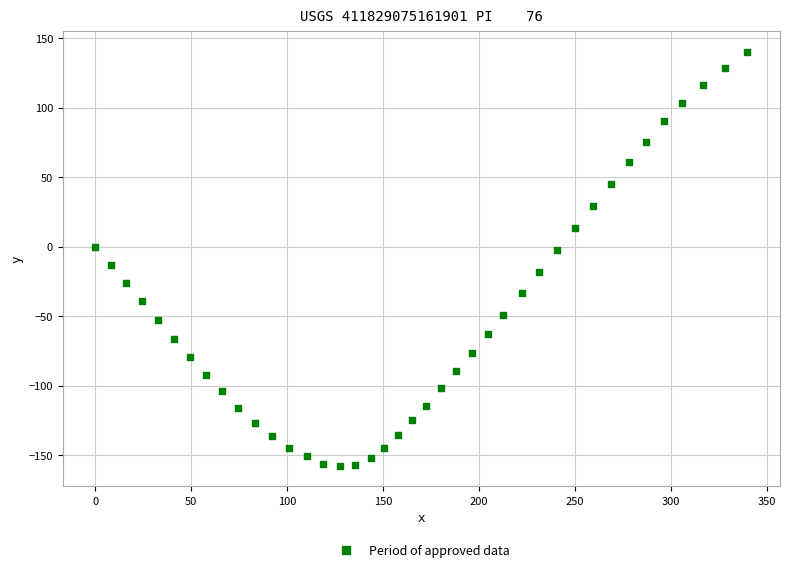

What is the range of X values (max minus min)?

340.0